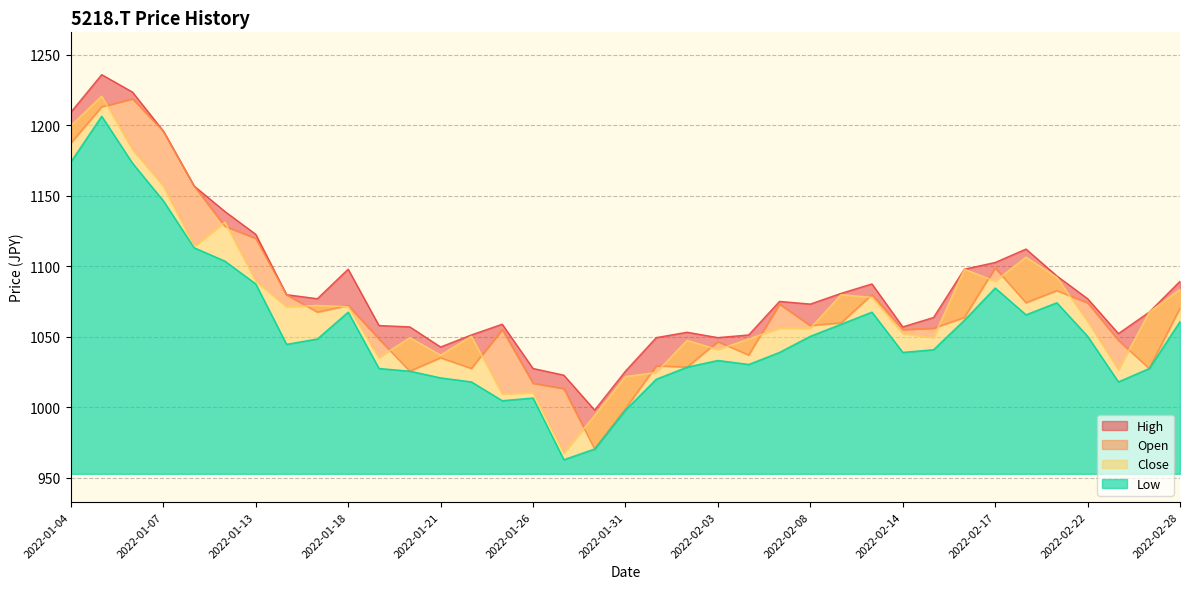

Count the number of categories in the chart.

37